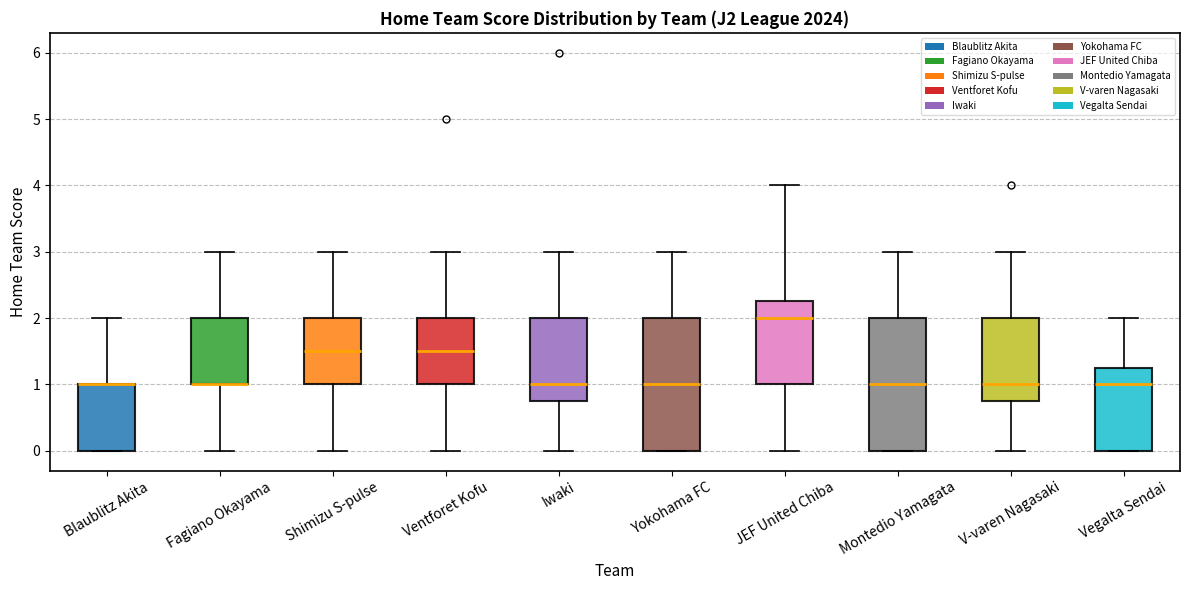

Reading left to right, read every box against the y-axis: the position of its median line, the range the box covers, and the ends of its whiskers. The values are not printed on the chart, so give them approximately, as read against the axis.

Blaublitz Akita: median 1.0 (drawn on the box's upper edge), box 0.0 to 1.0, whiskers 0.0 to 2.0
Fagiano Okayama: median 1.0 (drawn on the box's lower edge), box 1.0 to 2.0, whiskers 0.0 to 3.0
Shimizu S-pulse: median 1.5, box 1.0 to 2.0, whiskers 0.0 to 3.0
Ventforet Kofu: median 1.5, box 1.0 to 2.0, whiskers 0.0 to 3.0
Iwaki: median 1.0, box 0.8 to 2.0, whiskers 0.0 to 3.0
Yokohama FC: median 1.0, box 0.0 to 2.0, whiskers 0.0 to 3.0
JEF United Chiba: median 2.0, box 1.0 to 2.3, whiskers 0.0 to 4.0
Montedio Yamagata: median 1.0, box 0.0 to 2.0, whiskers 0.0 to 3.0
V-varen Nagasaki: median 1.0, box 0.8 to 2.0, whiskers 0.0 to 3.0
Vegalta Sendai: median 1.0, box 0.0 to 1.3, whiskers 0.0 to 2.0